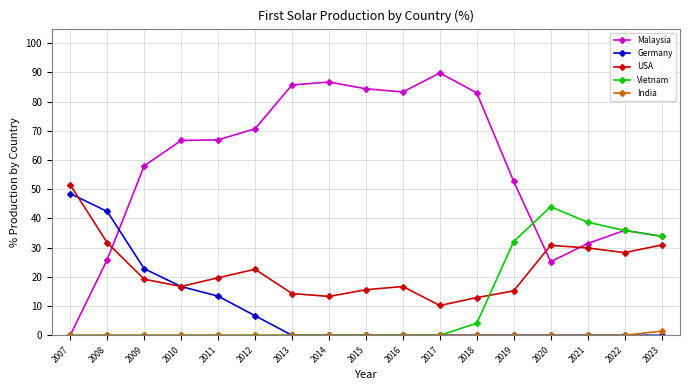

At which category does USA reach its first local valley?

2010